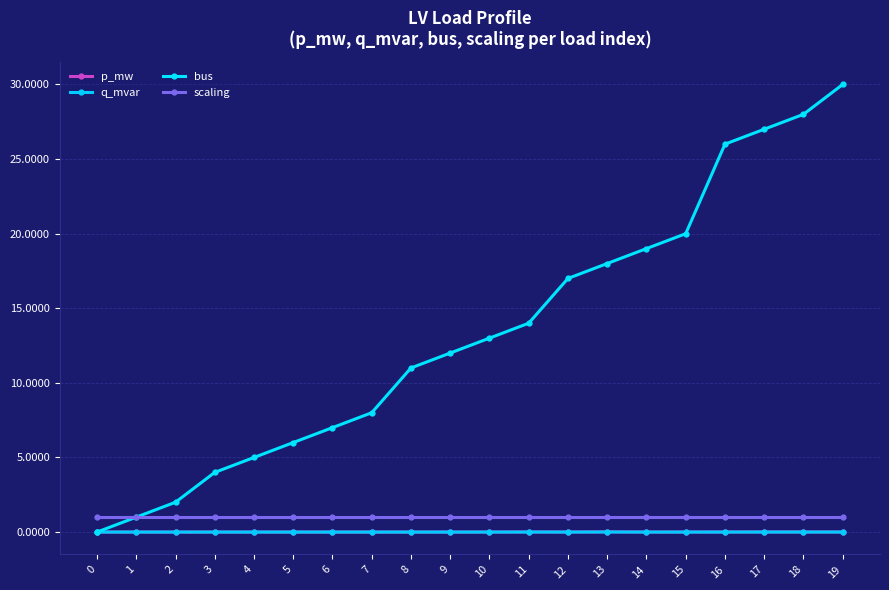

What is the total value across all series at 11?

15.0